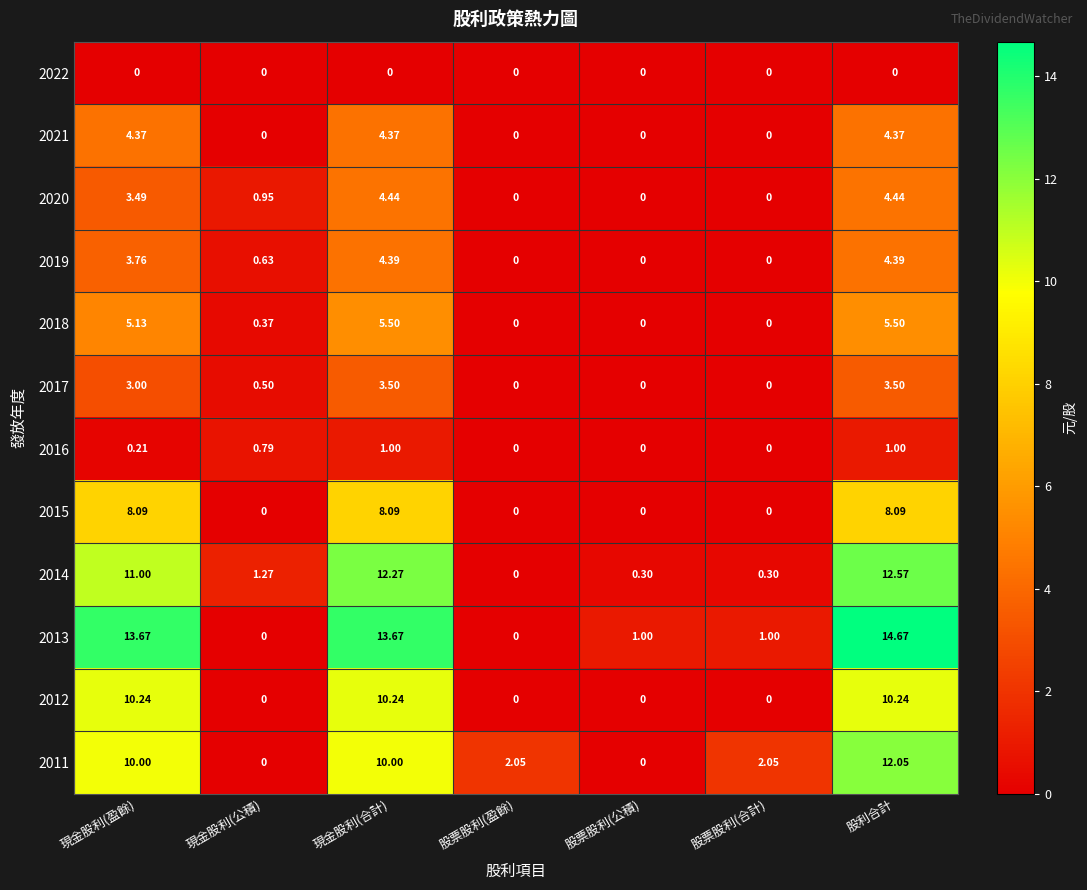

At which label is 2020 closest to 2?

現金股利(公積)